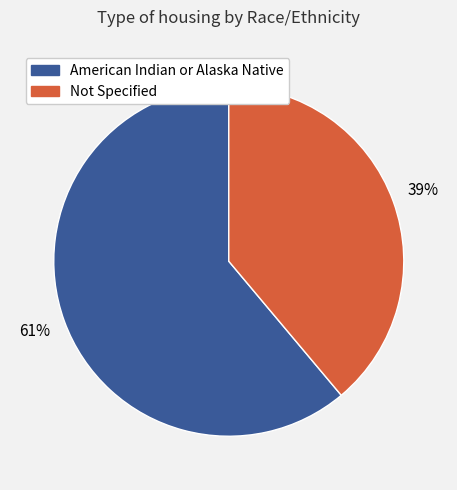

To the nearest percent, what percentage of the pie is Not Specified?

39%